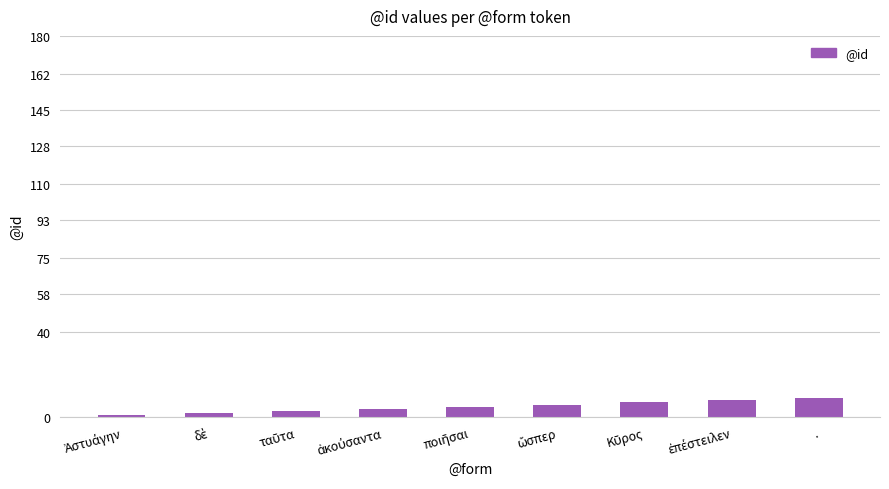

What is the greatest value displayed?

9